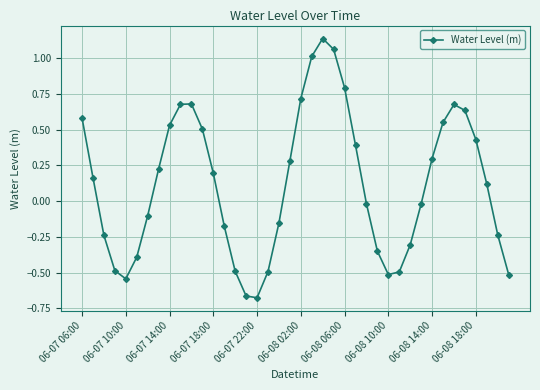

Does the chart display data point markers on the line(s)?

Yes